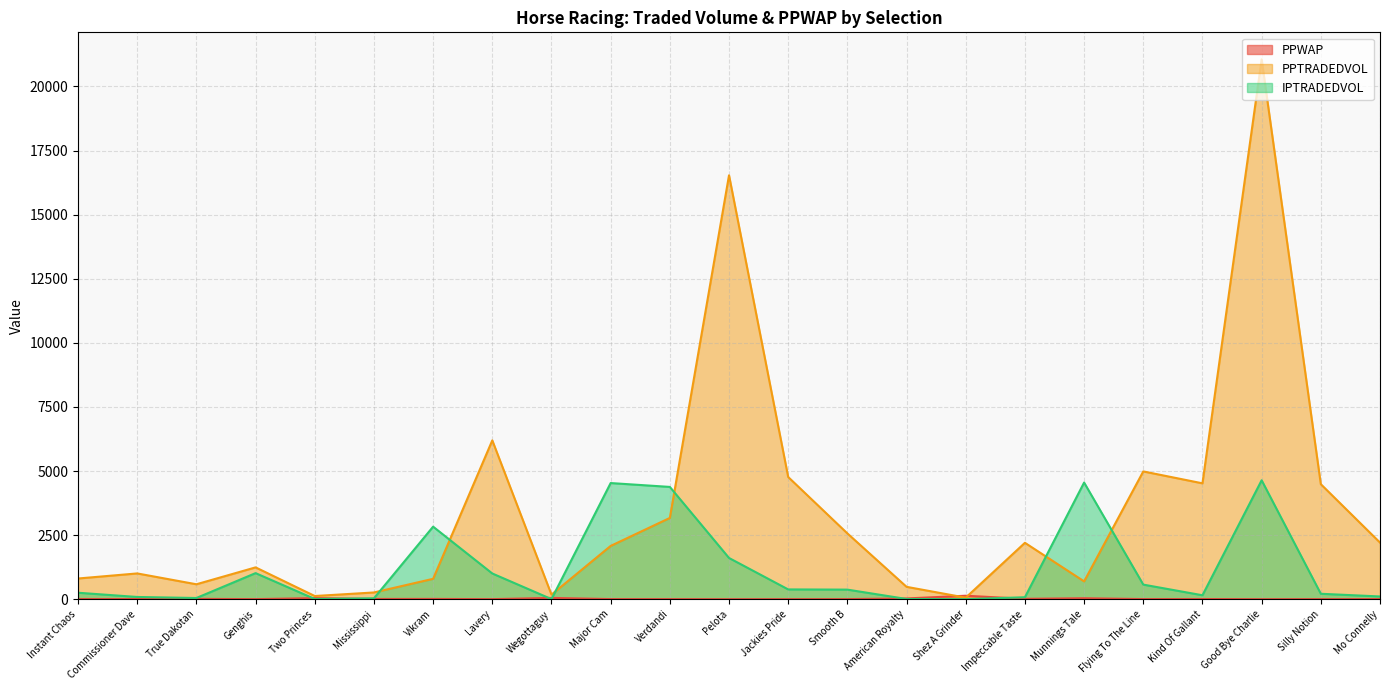

What is the average value of the PPWAP series?

17.9